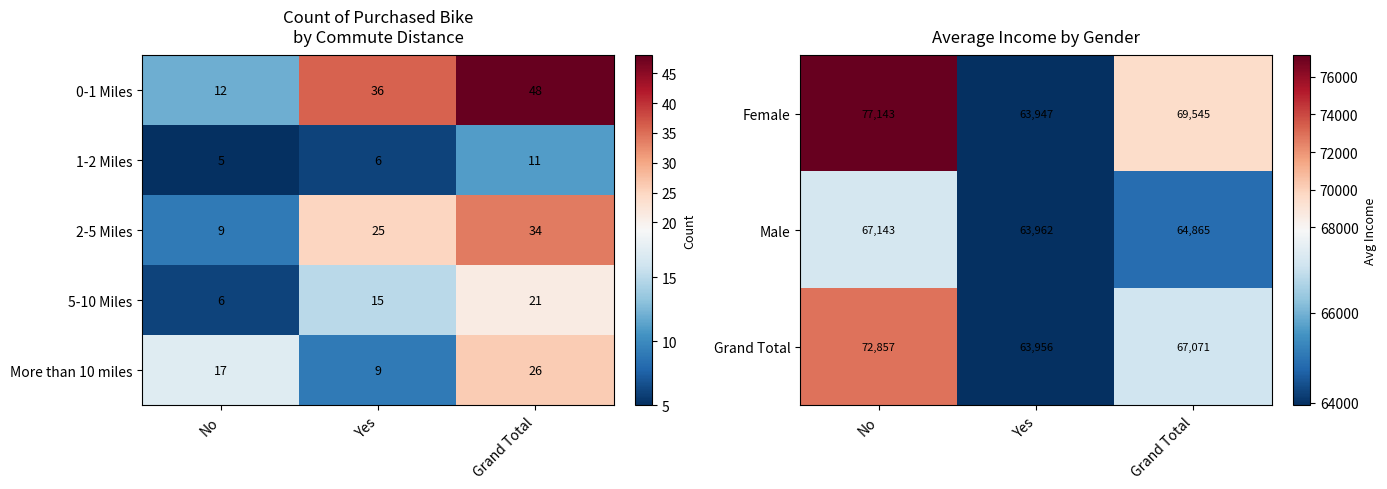

Where does the Female series first go above 69545?

No